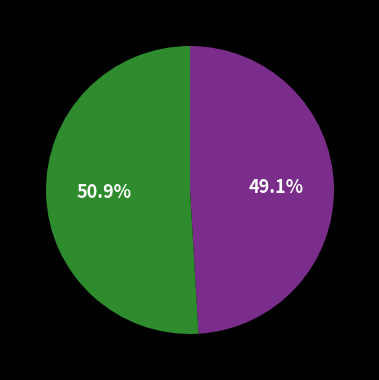

Is there any slice that represents more than half of the pie?

Yes